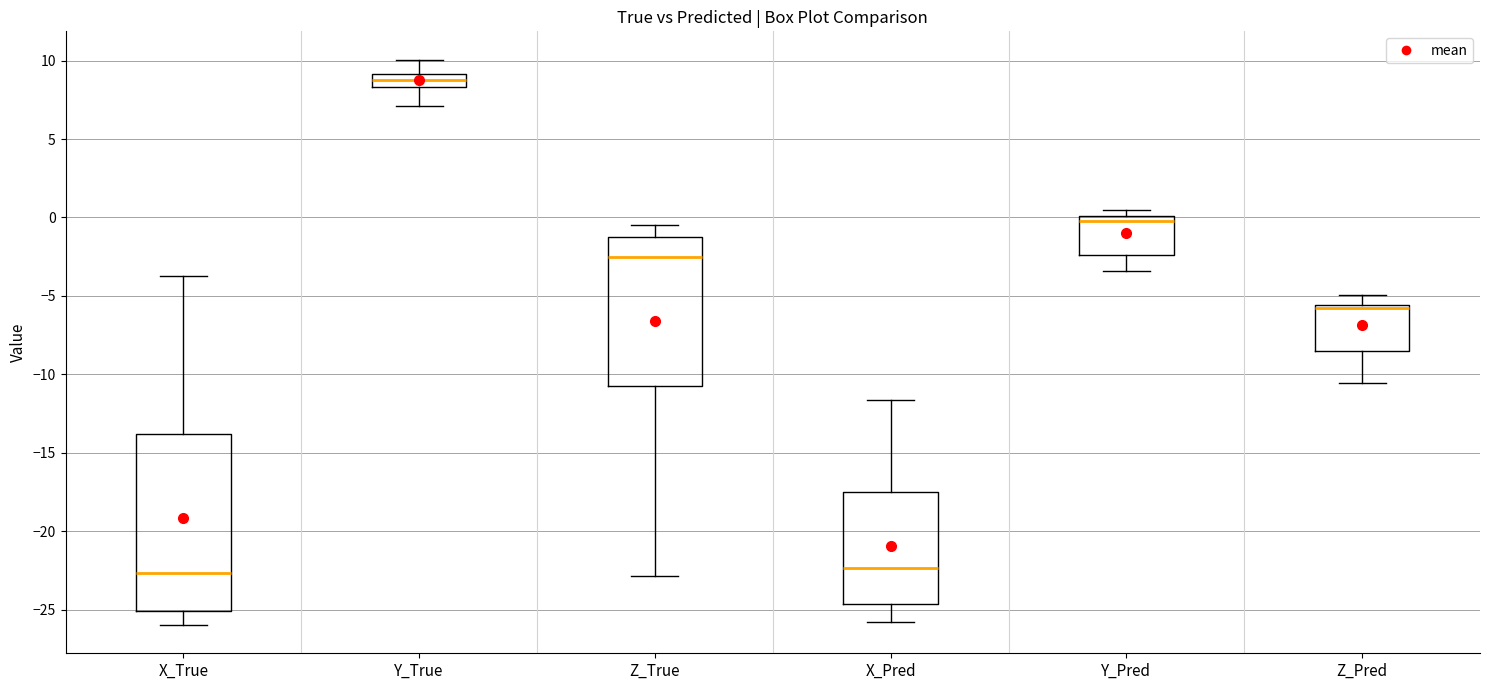

Reading left to right, transcribe this box plot: for each box, give where its median line is, the range the box spans, and where its two whiskers end, as read against the y-axis. The values are not printed on the chart, so give them approximately, as read against the axis.

X_True: median -22.5, box -25.0 to -14.0, whiskers -26.0 to -3.5
Y_True: median 9.0 (inside the box), box 8.5 to 9.0, whiskers 7.0 to 10.0
Z_True: median -2.5, box -10.5 to -1.5, whiskers -23.0 to -0.5
X_Pred: median -22.5, box -24.5 to -17.5, whiskers -25.5 to -11.5
Y_Pred: median 0.0 (just below the box's upper edge), box -2.5 to 0.0, whiskers -3.5 to 0.5
Z_Pred: median -6.0, box -8.5 to -5.5, whiskers -10.5 to -5.0